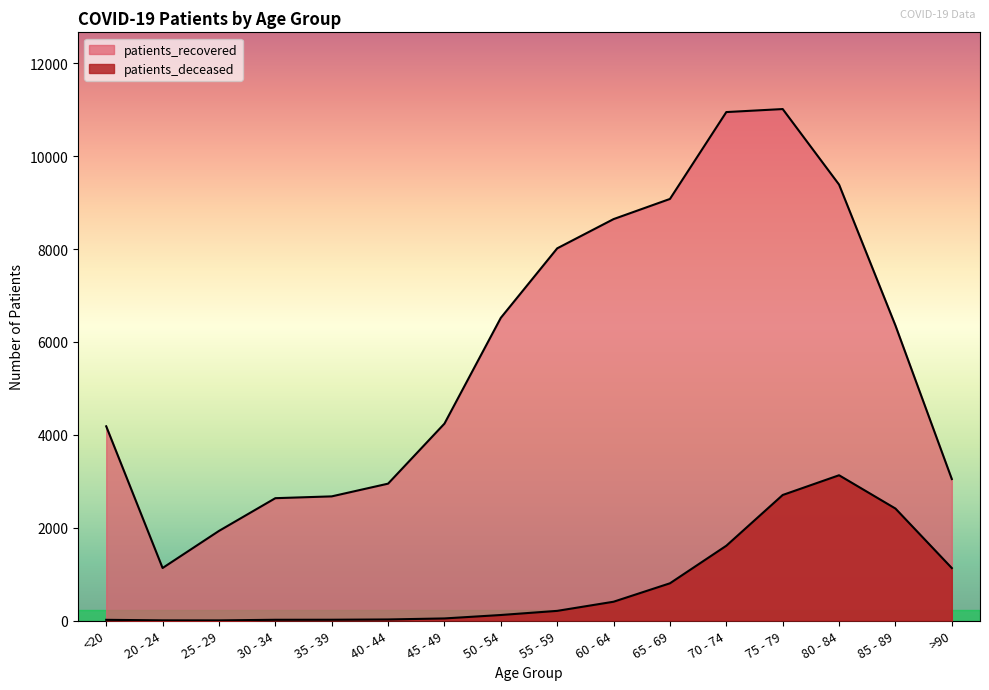

True or false: patients_recovered and patients_deceased cross at least once.

False